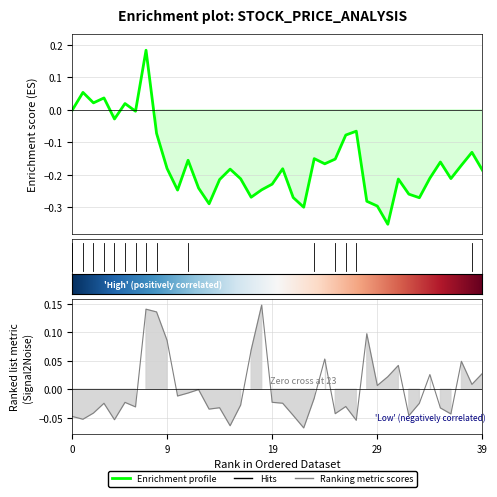

Does the chart display data point markers on the line(s)?

No